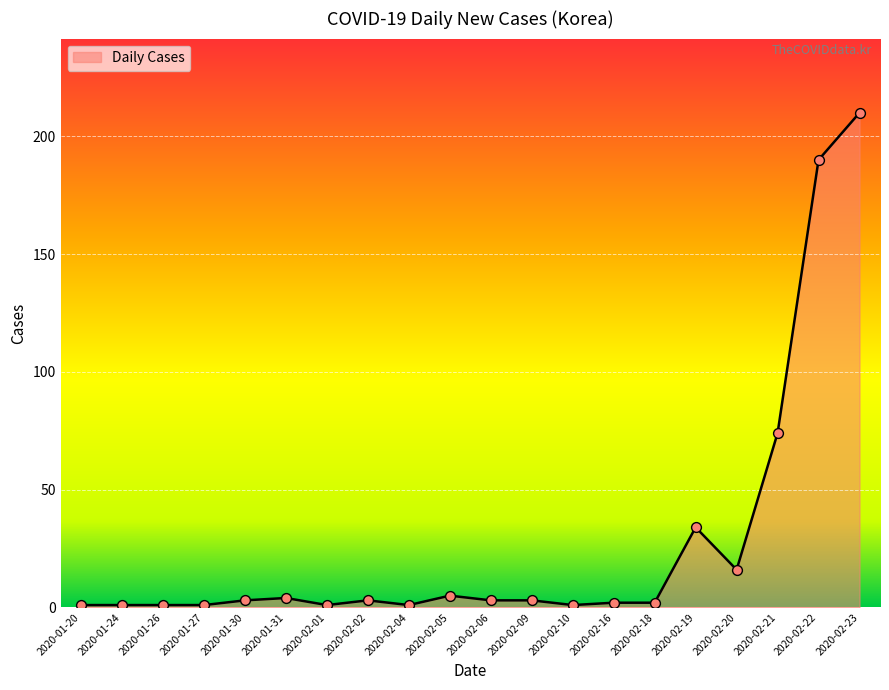

What is the ratio of the value at 2020-02-22 to the value at 2020-02-01?

190.0